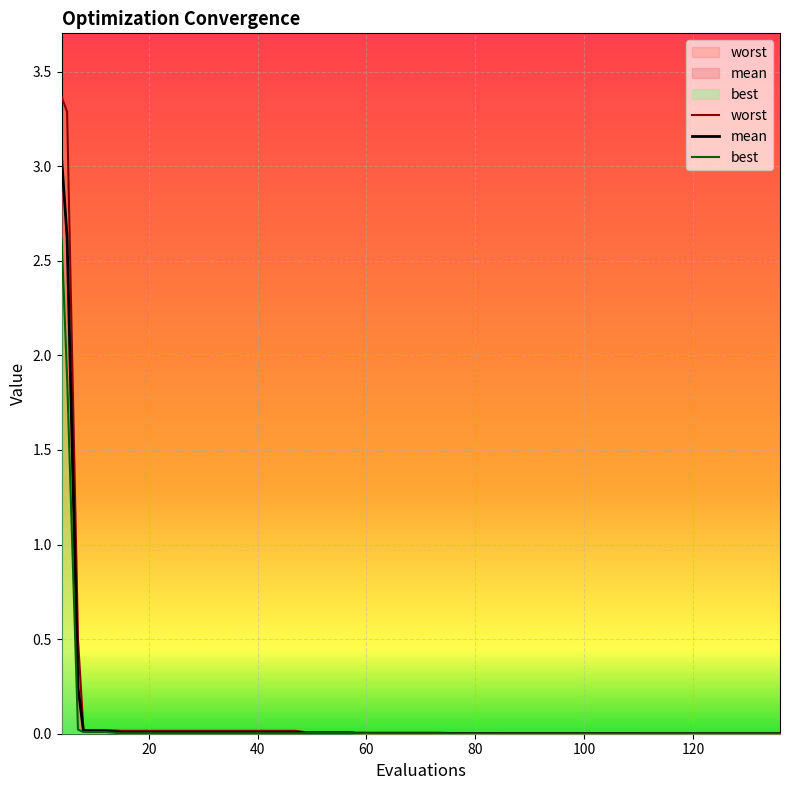

Is the value of best at 9 greater than the value of worst at 28?

Yes